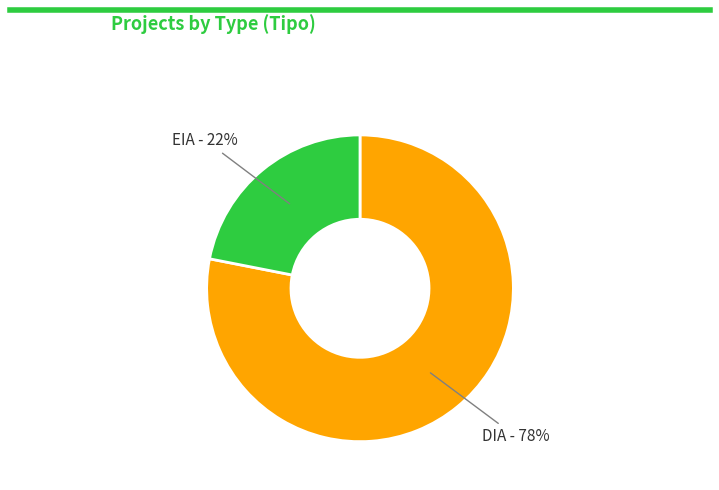

To the nearest percent, what is the average slice percentage?

50%